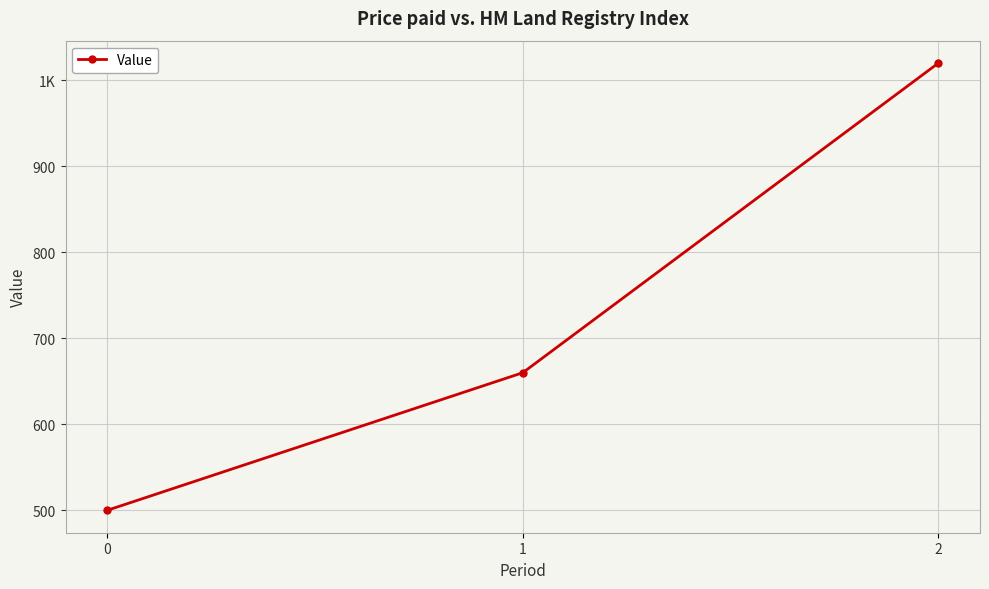

The value at 1 is 1039. True or false?

False